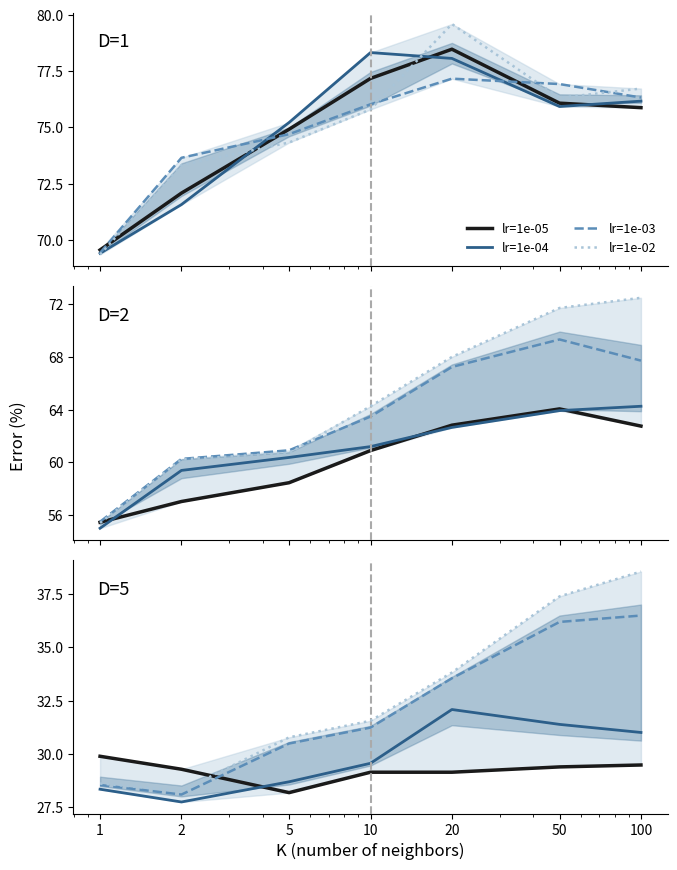

How many lines are shown in the chart?

4